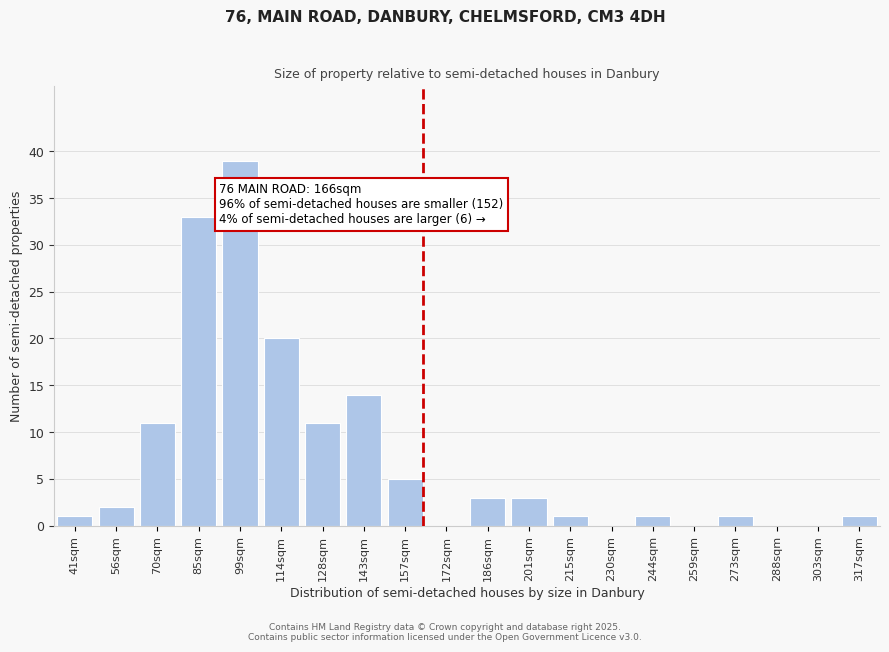

Reading left to right, list all the values displayed in this chart.

41sqm=1	56sqm=2	70sqm=11	85sqm=33	99sqm=39	114sqm=20	128sqm=11	143sqm=14	157sqm=5	172sqm=0	186sqm=3	201sqm=3	215sqm=1	230sqm=0	244sqm=1	259sqm=0	273sqm=1	288sqm=0	303sqm=0	317sqm=1